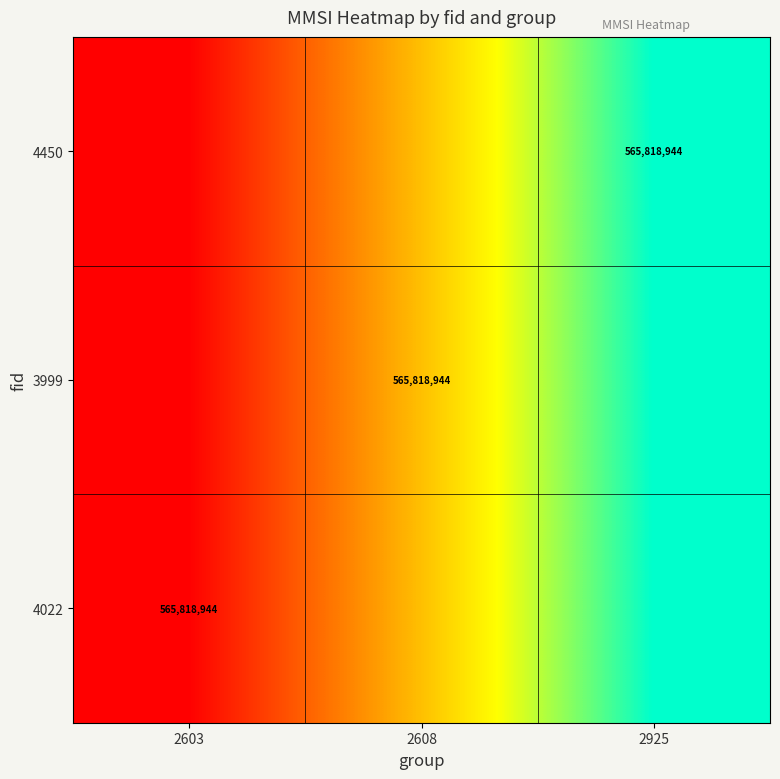

Is it true that 4450 equals 565818944.0 at 2925?

True